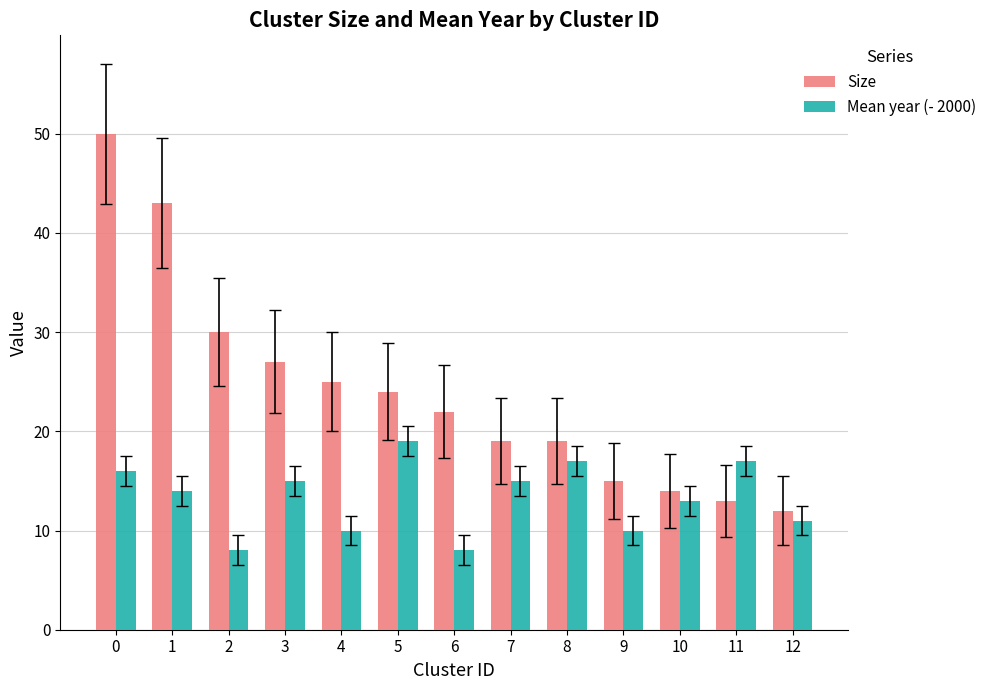

What is the maximum value shown in the chart?

50